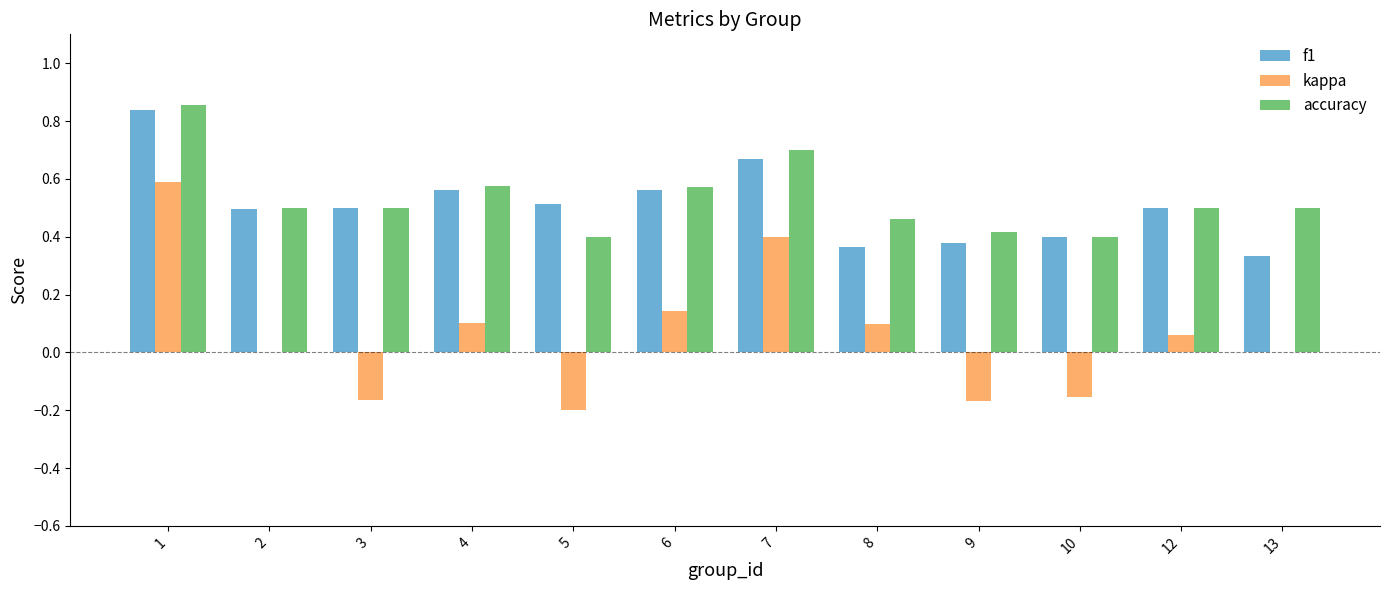

What is the sum of all accuracy values?

6.4